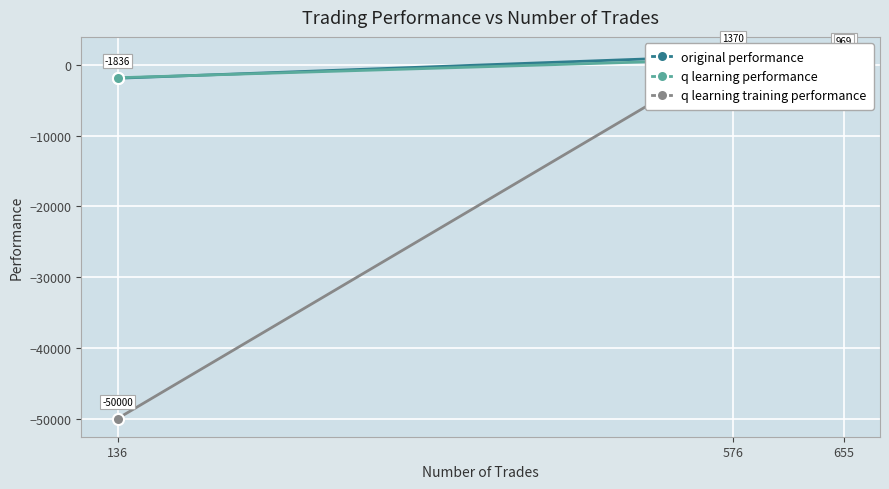

At which label does q learning performance first exceed 775?

655